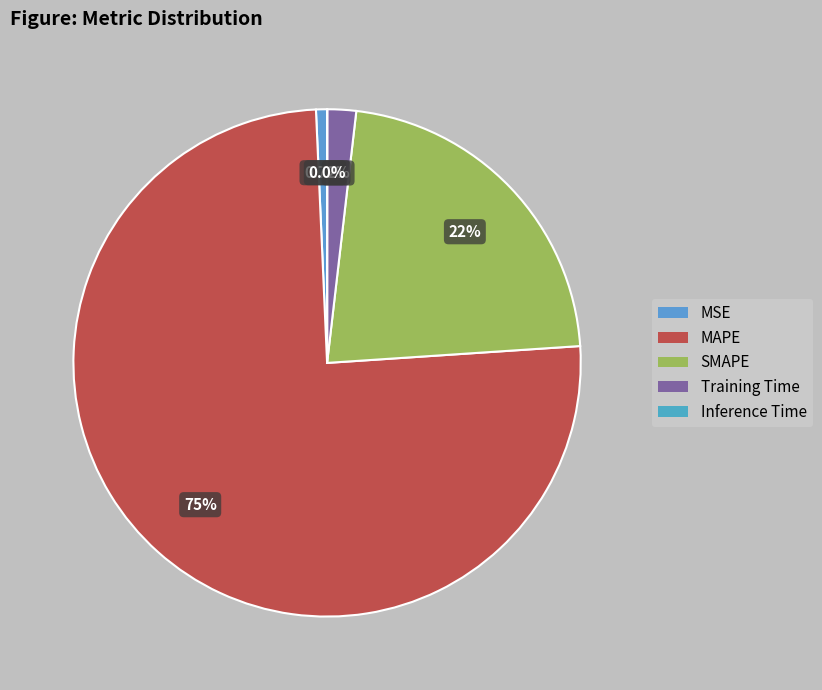

To the nearest percent, what is the difference between the SMAPE and MSE slice percentages?

21%